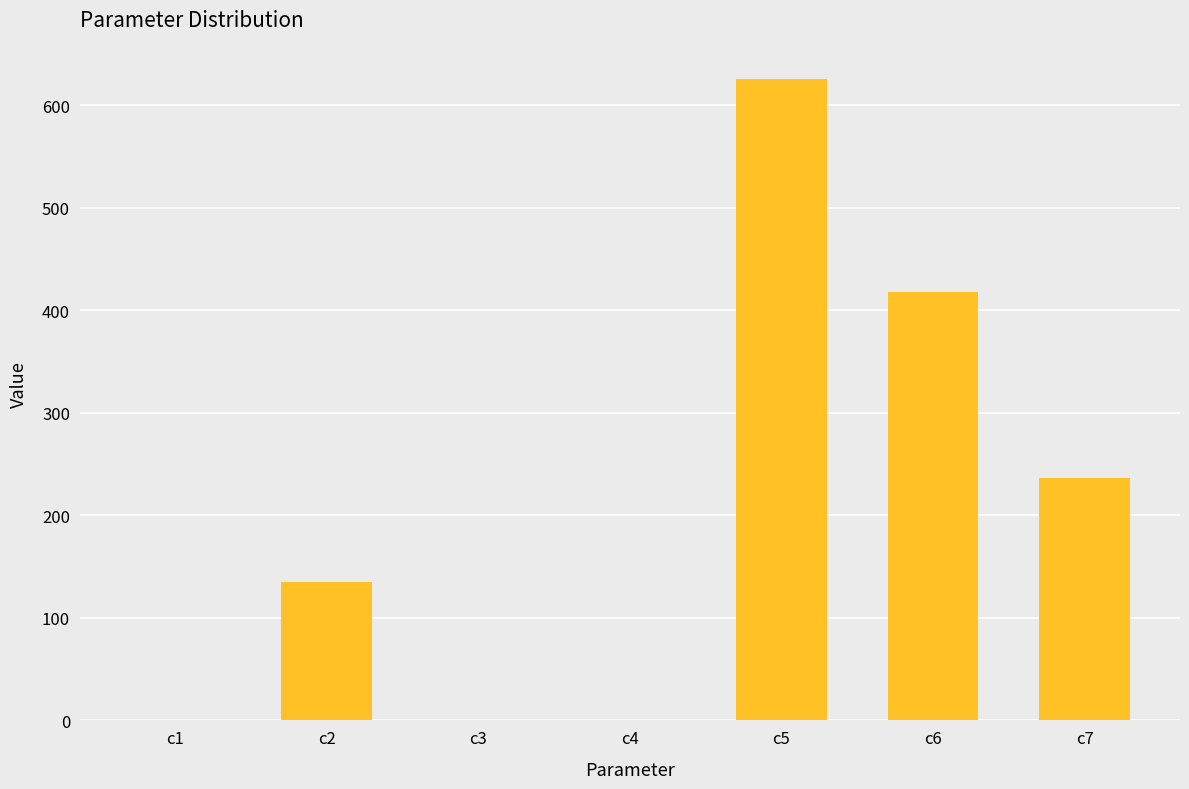

What is the maximum value shown in the chart?

625.5